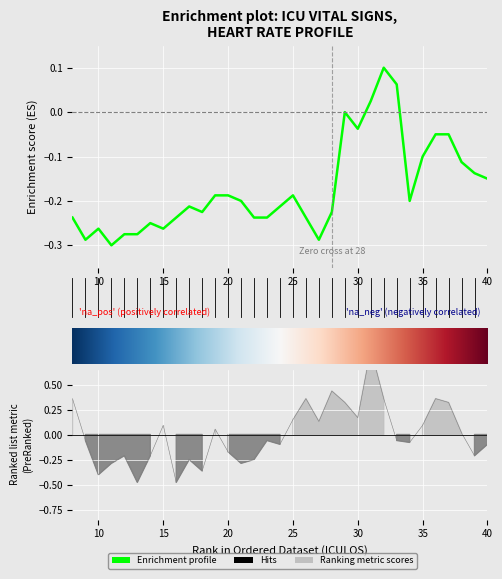

Reading left to right, list all the values displayed in this chart.

HR: -0.2	-0.3	-0.3	-0.3	-0.3	-0.3	-0.2	-0.3	-0.2	-0.2	-0.2	-0.2	-0.2	-0.2	-0.2	-0.2	-0.2	-0.2	-0.2	-0.3	-0.2	0.0	-0.0	0.0	0.1	0.1	-0.2	-0.1	-0.0	-0.0	-0.1	-0.1	-0.1
MAP: 0.4	-0.1	-0.4	-0.3	-0.2	-0.5	-0.2	0.1	-0.5	-0.3	-0.4	0.1	-0.2	-0.3	-0.3	-0.1	-0.1	0.1	0.4	0.1	0.4	0.3	0.2	0.9	0.4	-0.1	-0.1	0.1	0.4	0.3	0.0	-0.2	-0.1